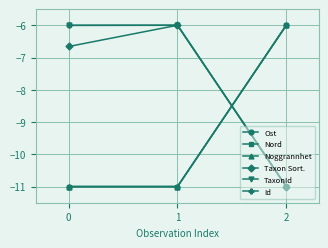

Is this an area chart (filled region under the line)?

No